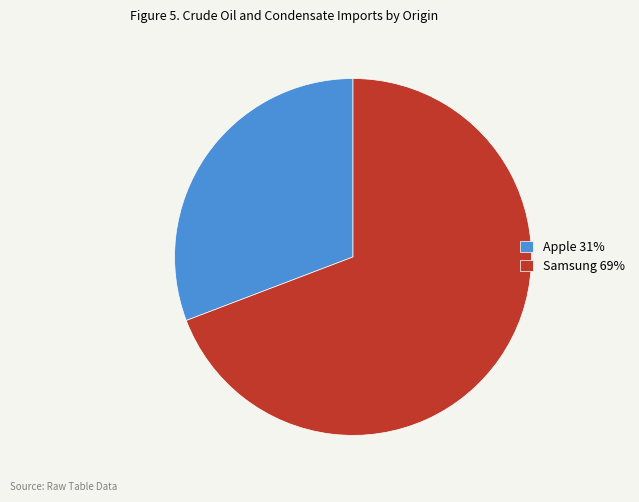

What is the smallest slice in the pie chart?

Apple